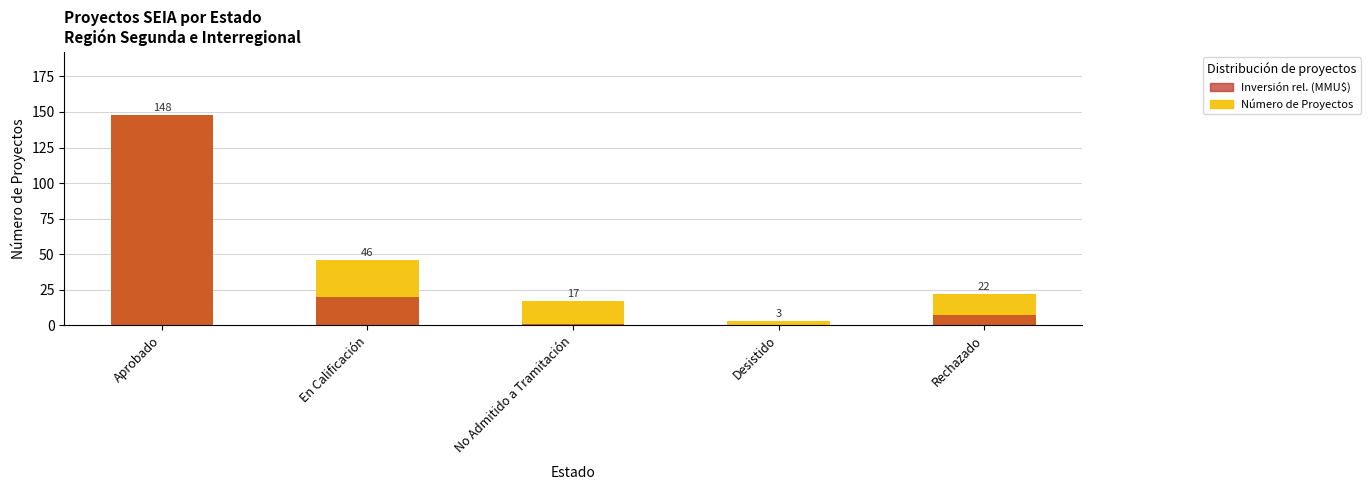

How many categories are shown in the chart?

5